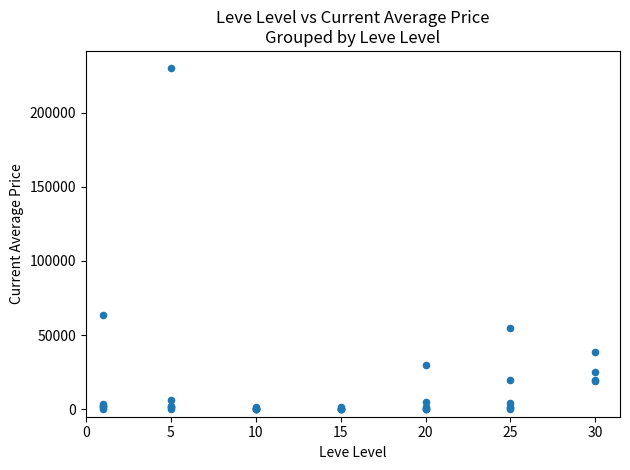

What Y value in the scatter plot is closest to 114998?

63801